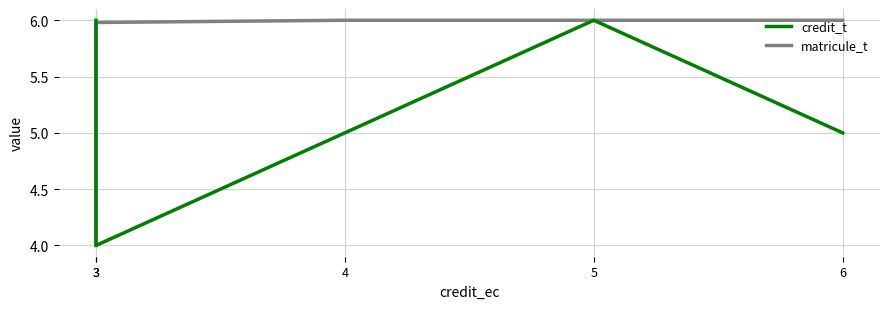

What is the difference between the maximum and minimum values in the matricule_t series?

2.0